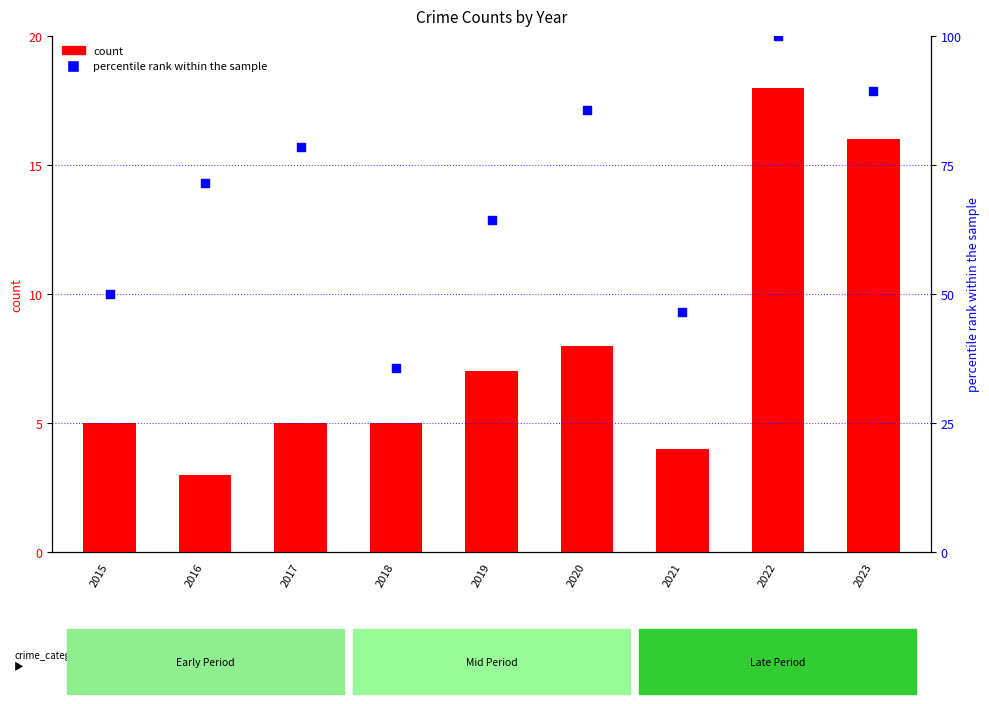

Which series has the widest spread of Y values?

percentile rank within the sample